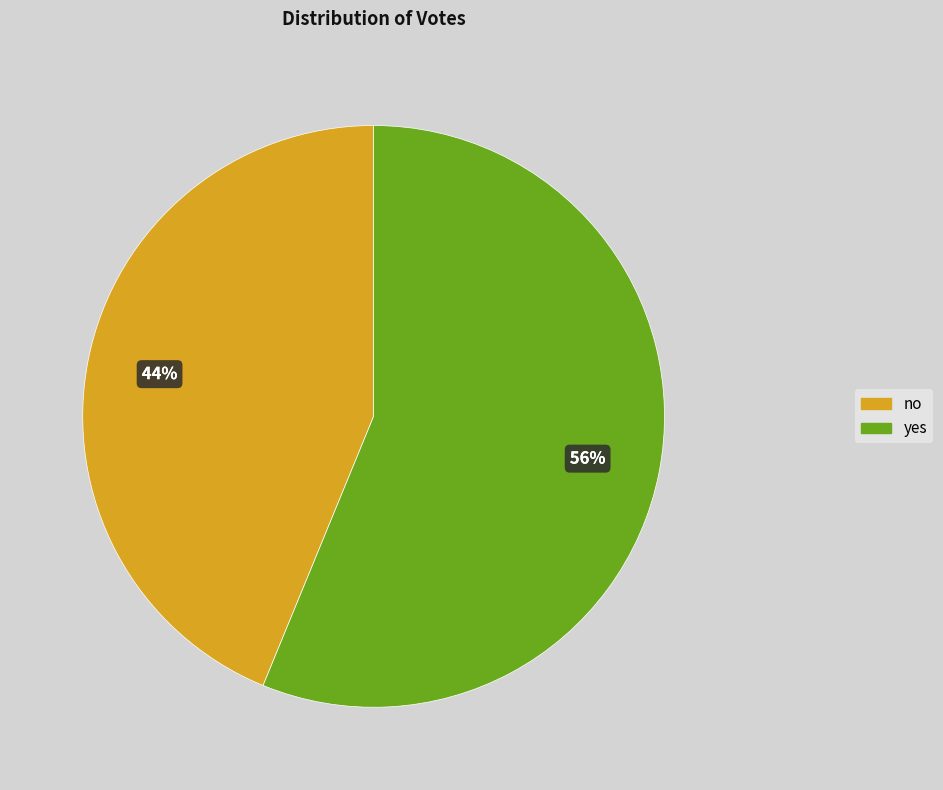

How many slices are in this pie chart?

2